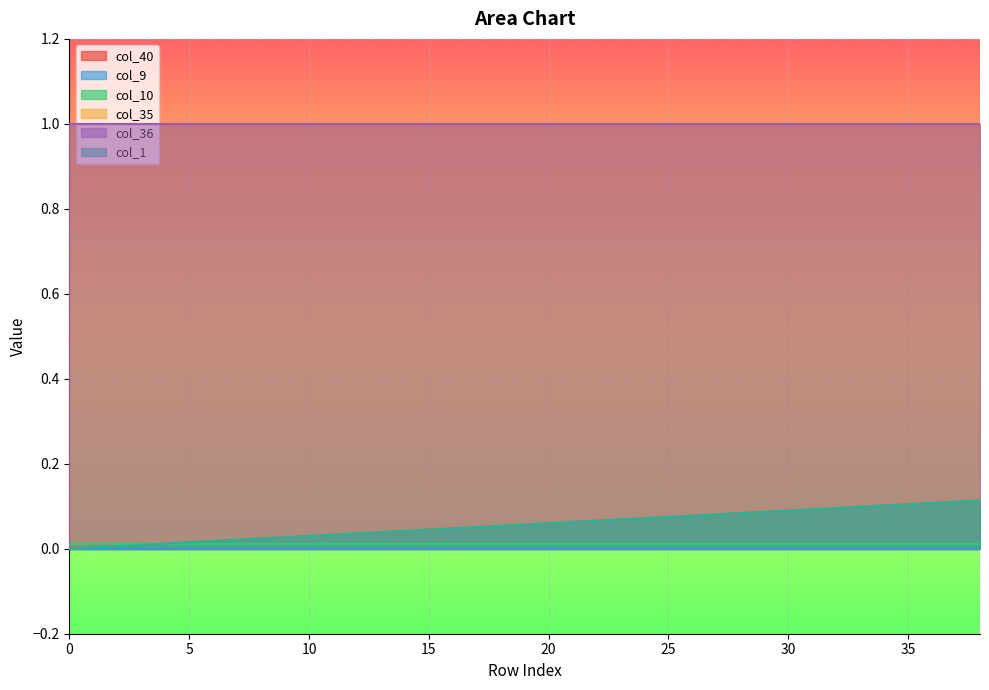

List the labels in order of col_1 value, largest first.

38, 37, 36, 35, 34, 33, 32, 31, 30, 29, 28, 27, 26, 25, 24, 23, 22, 21, 20, 19, 18, 17, 16, 15, 14, 13, 12, 11, 10, 9, 8, 7, 6, 5, 4, 3, 2, 1, 0